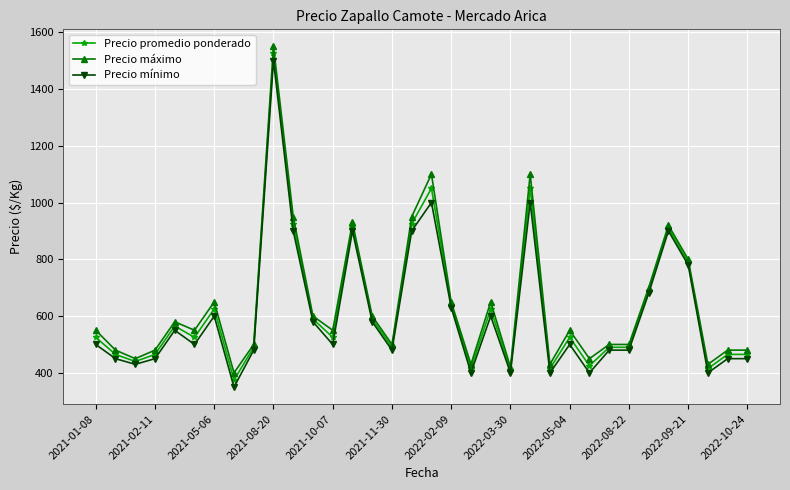

True or false: Precio mínimo has more than 0 points higher than both neighbors.

True